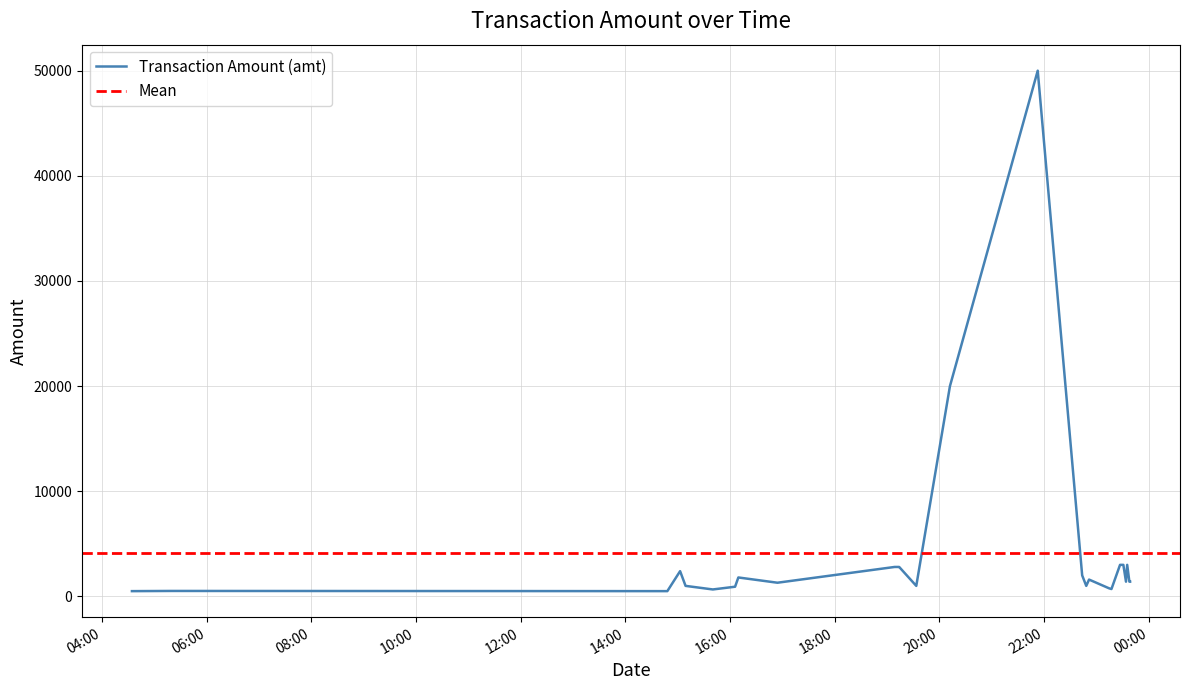

True or false: the data shows 644.3 at 2023-09-03 15:02:50.

False